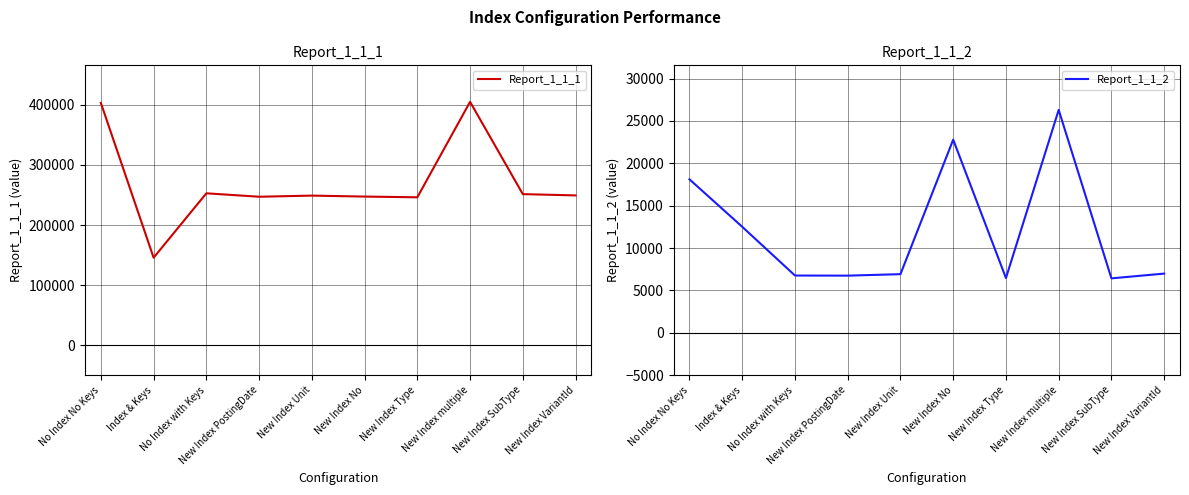

How many lines are shown in the chart?

2